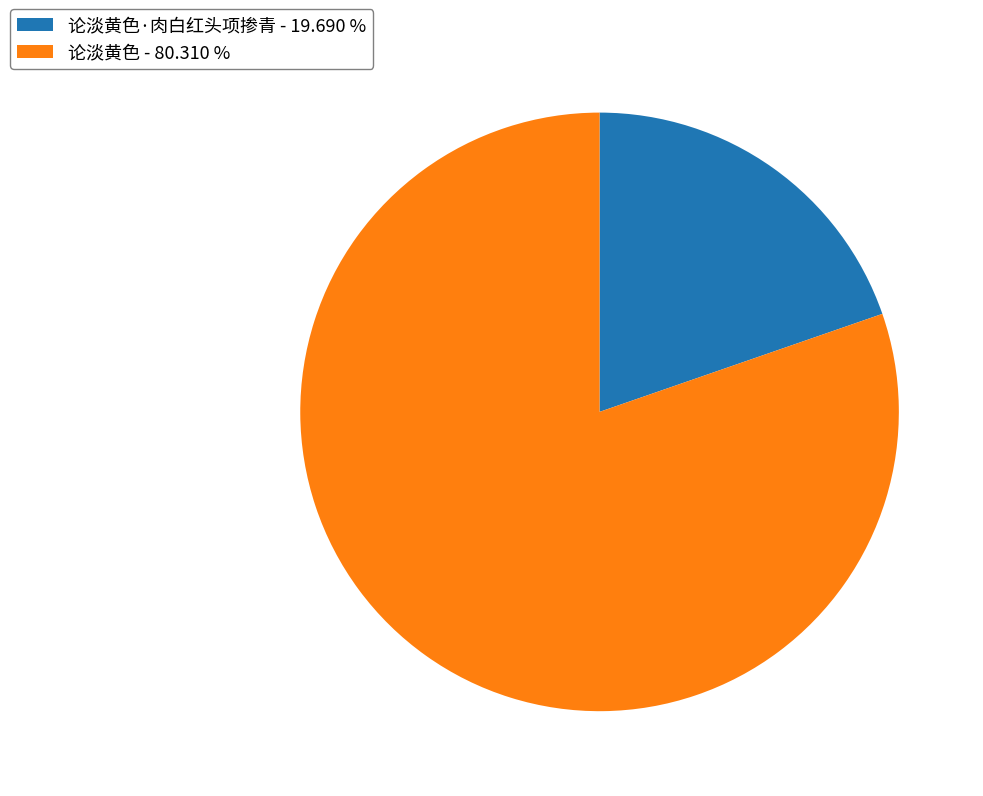

Between 论淡黄色 - 80.310 % and 论淡黄色·肉白红头项掺青 - 19.690 %, which is larger?

论淡黄色 - 80.310 %